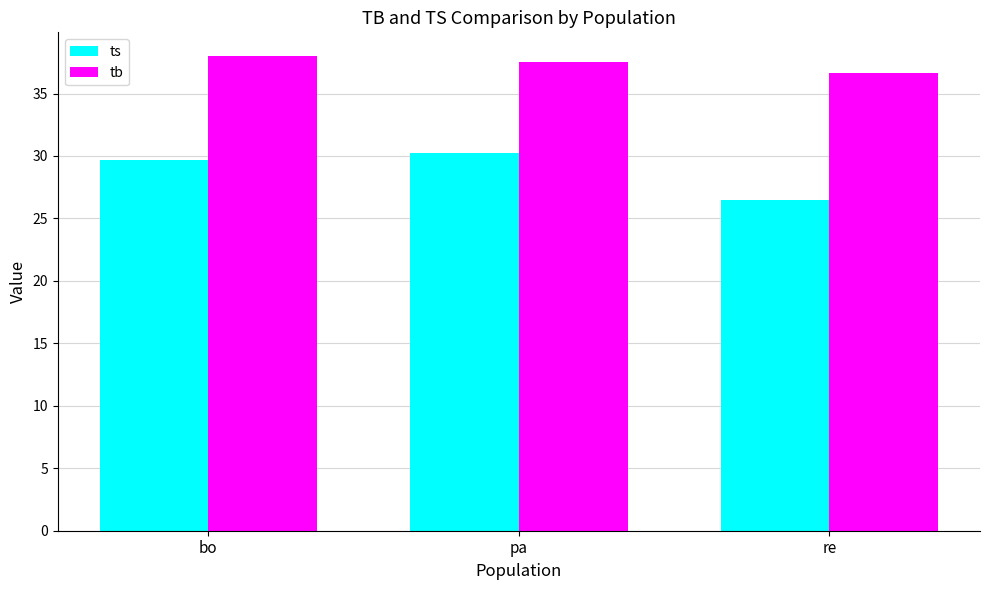

At pa, list the series in order from largest to smallest.

tb, ts